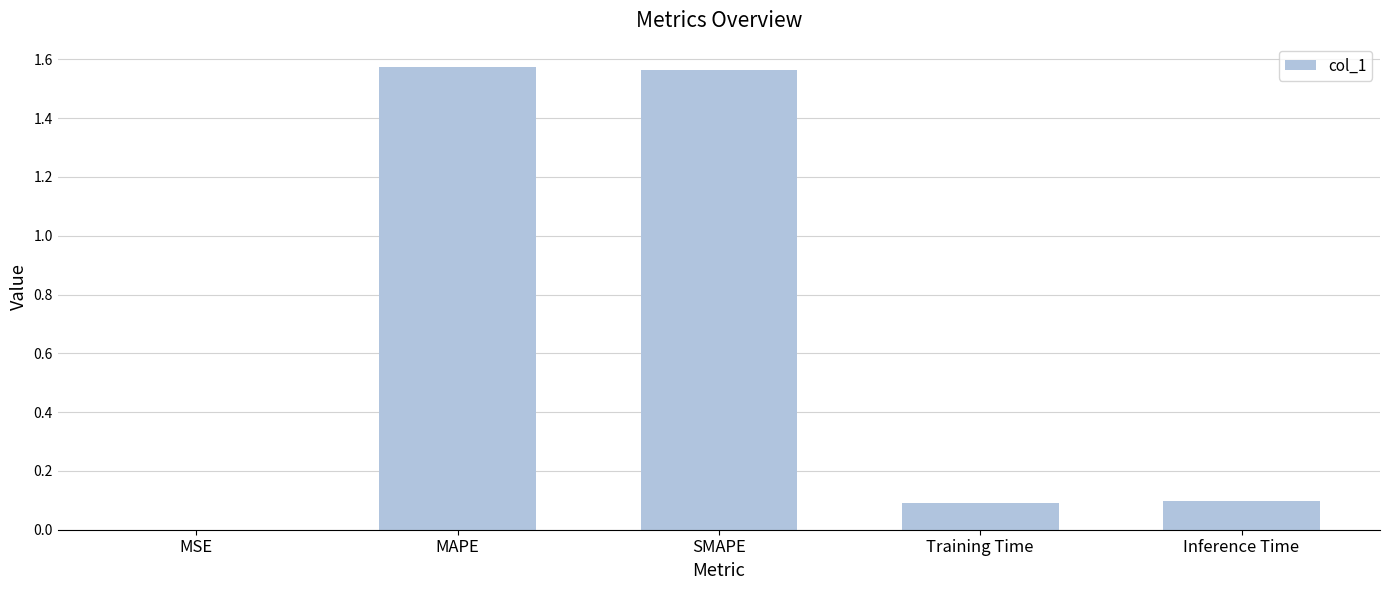

The value at MAPE is 2.3. True or false?

False